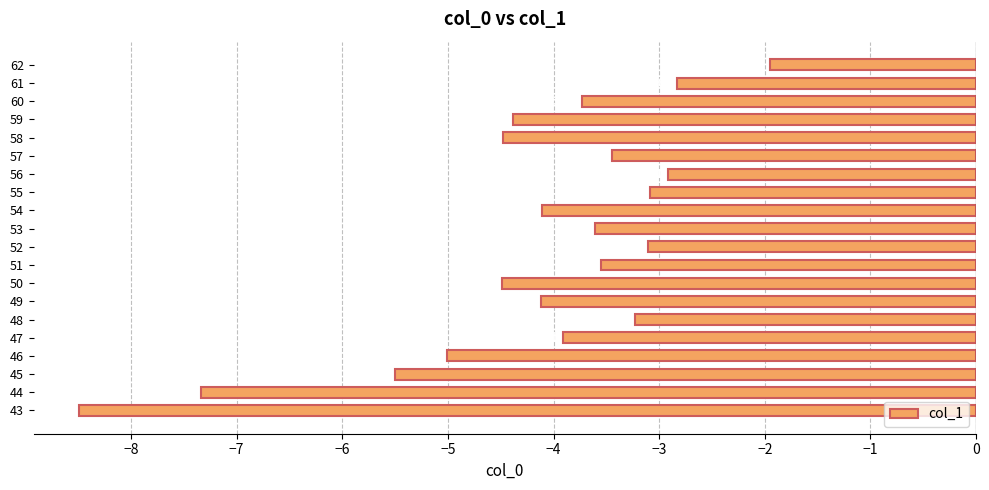

How many bars are there in total?

20